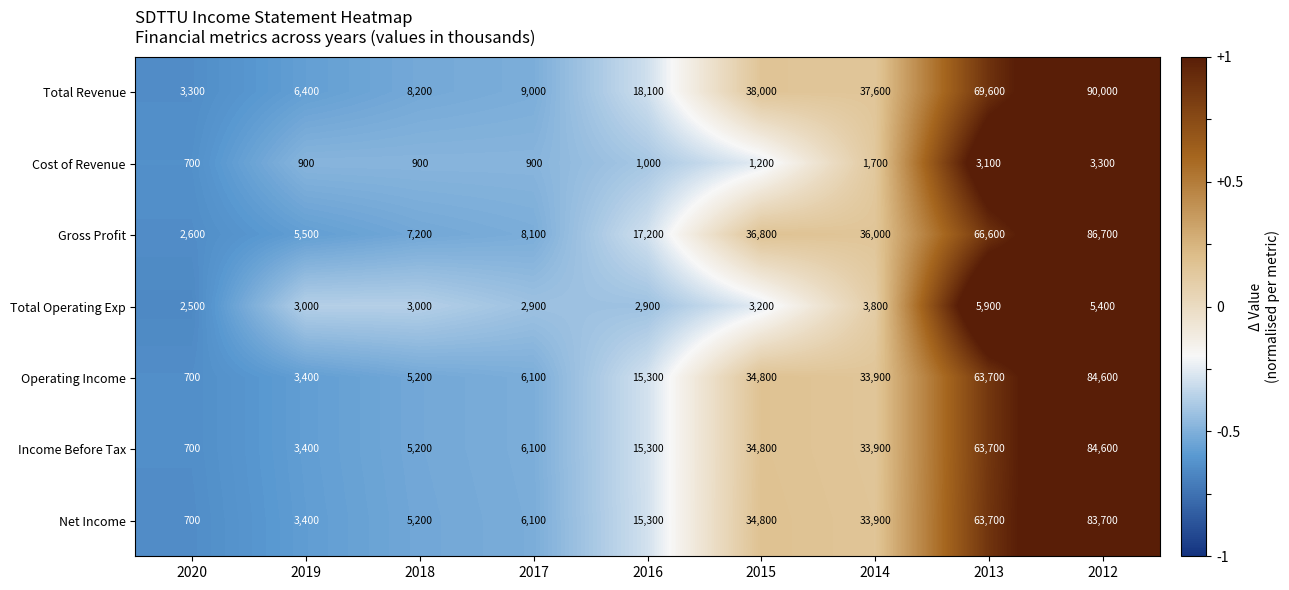

What is the lowest value of the Cost of Revenue series?

700